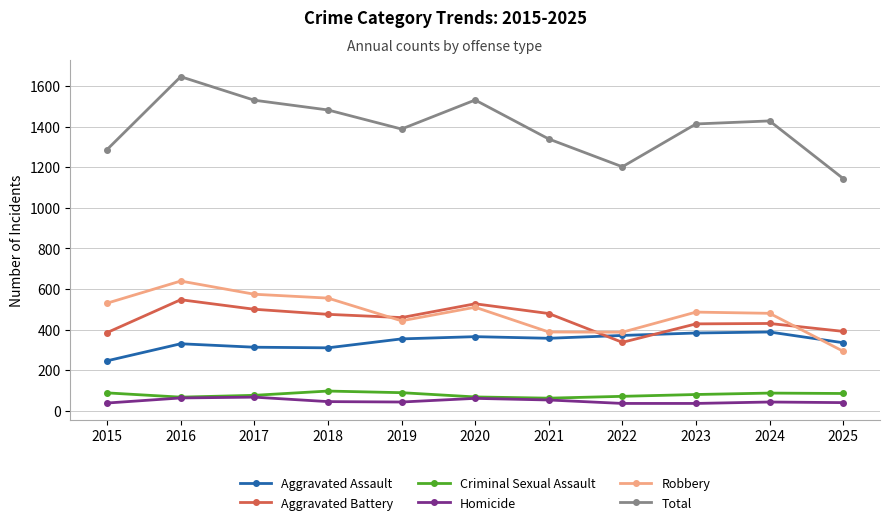

True or false: Robbery and Total cross at least once.

False